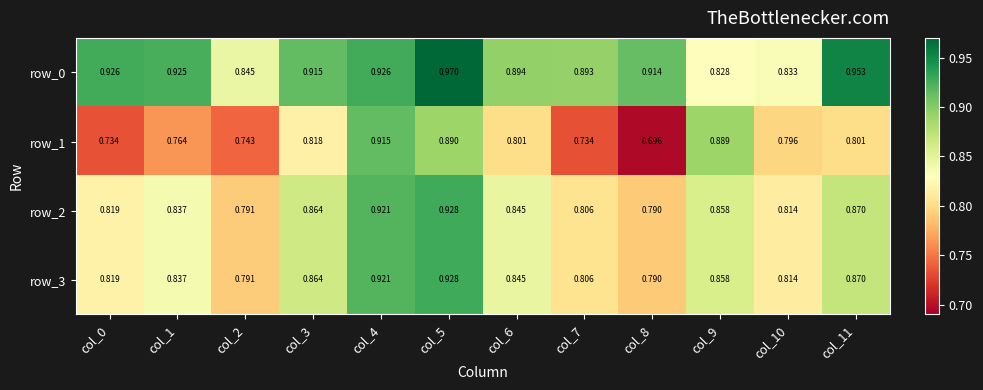

What is the sum of the row_1 values at col_4 and col_7?

1.6